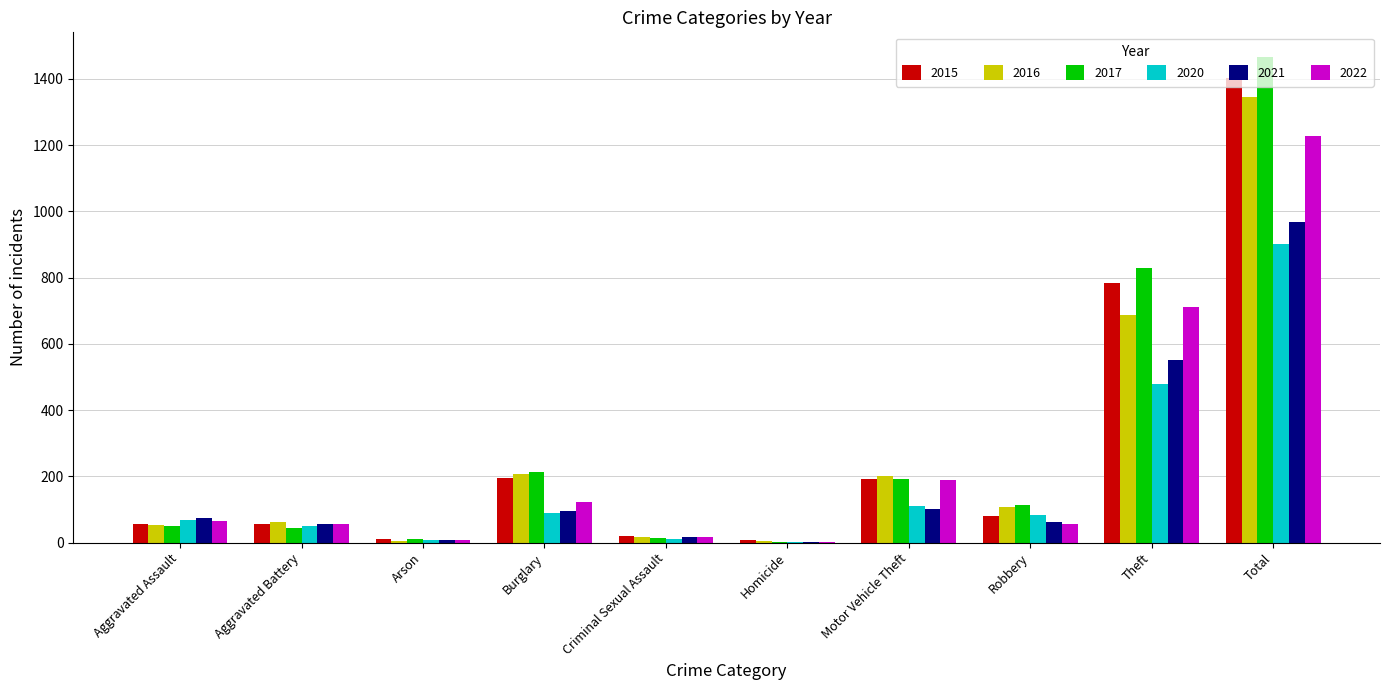

What is the sum of the 2022 values at Aggravated Assault and Total?

1292